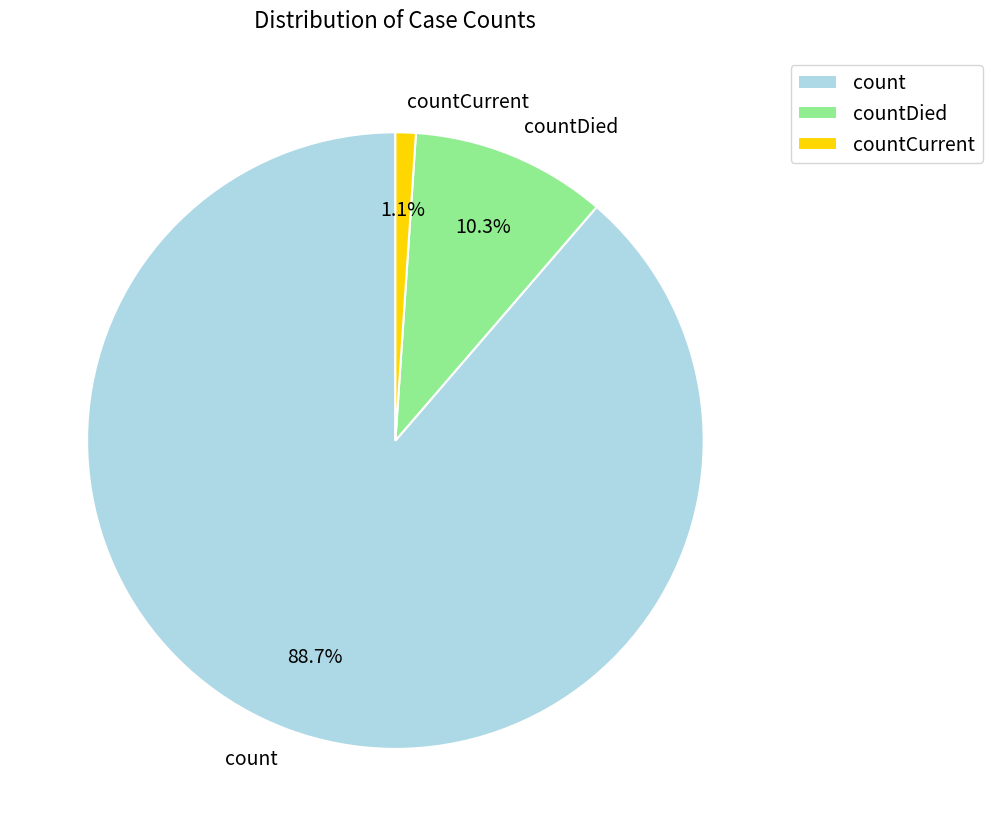

True or false: countDied accounts for 19% of the total.

False